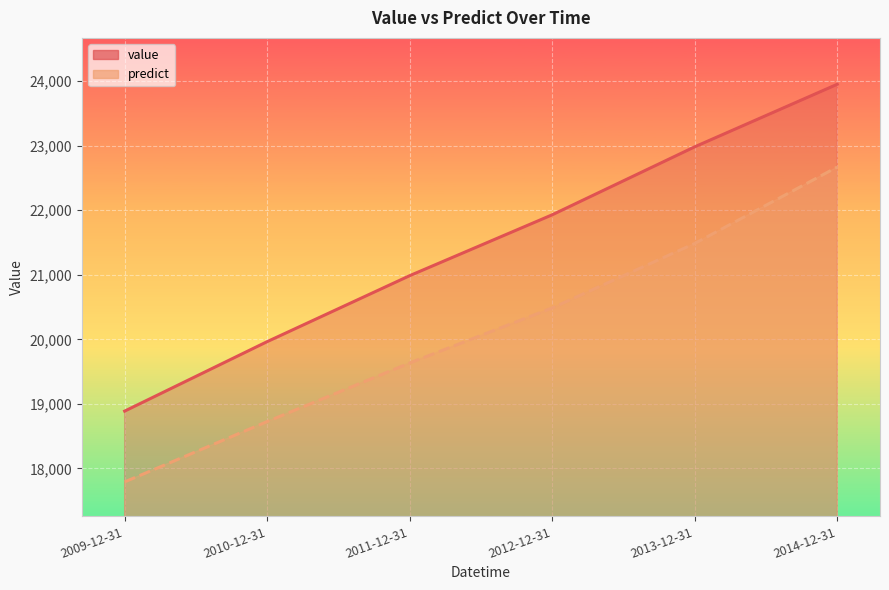

The value series shows 23952.0 at 2014-12-31. True or false?

True